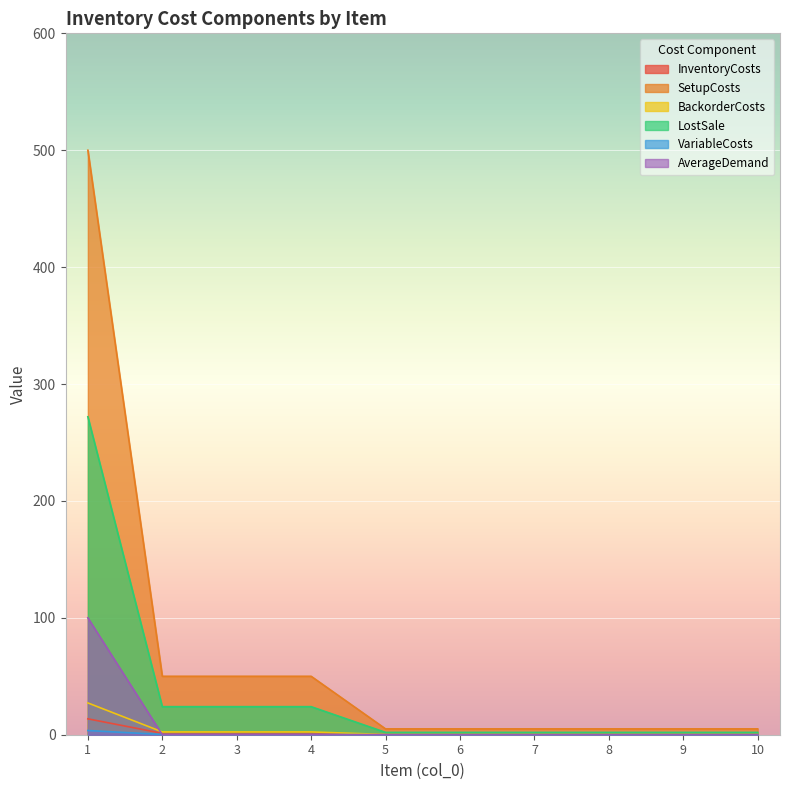

Which series changed the most between 7 and 9?

InventoryCosts